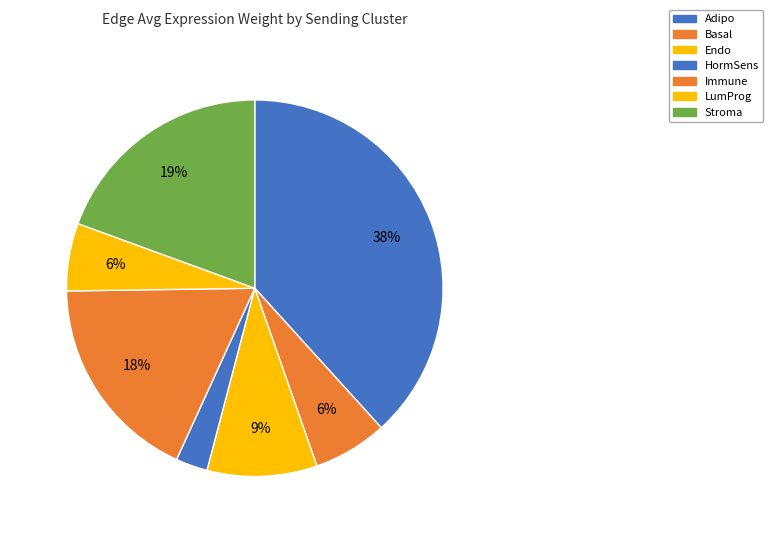

Does HormSens represent more than half of the total?

No